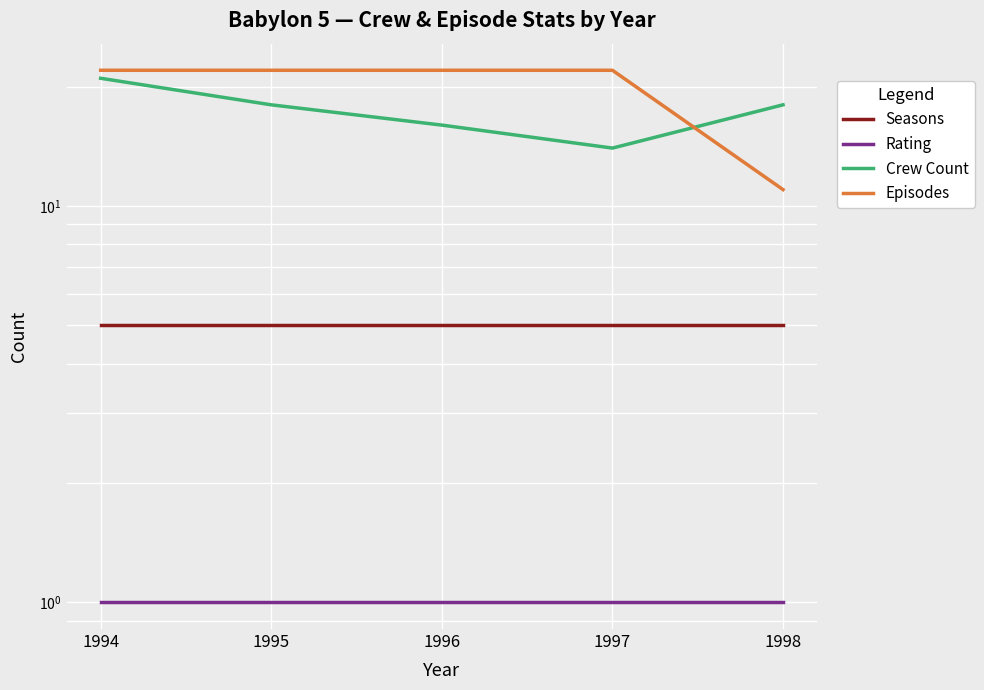

True or false: Seasons and Rating cross at least once.

False